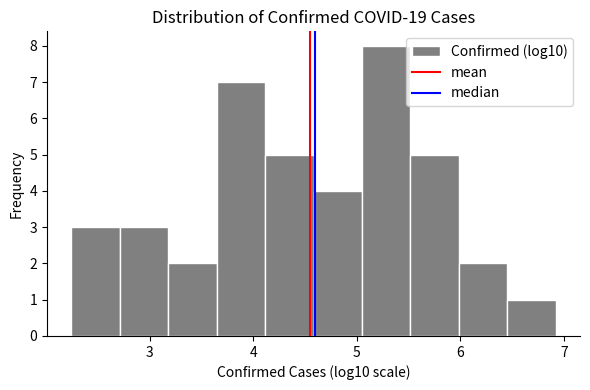

What is the height of the bar covering 2.7 to 3.2 on the x-axis? Neither the bar edges nor the heights are printed on the chart, so give them approximately, as read against the axes.

3